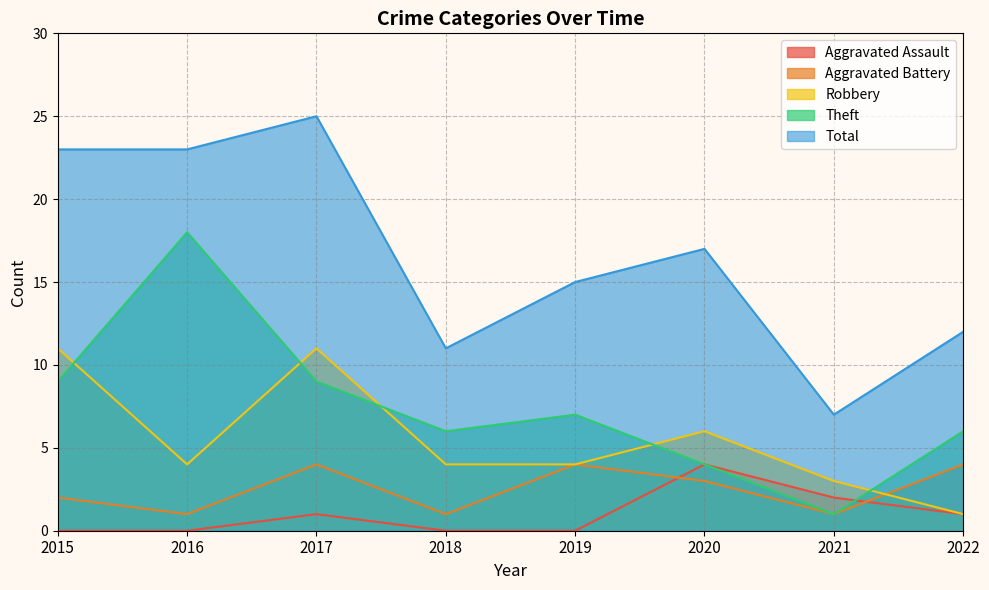

At which label does Aggravated Assault first exceed 1?

2020